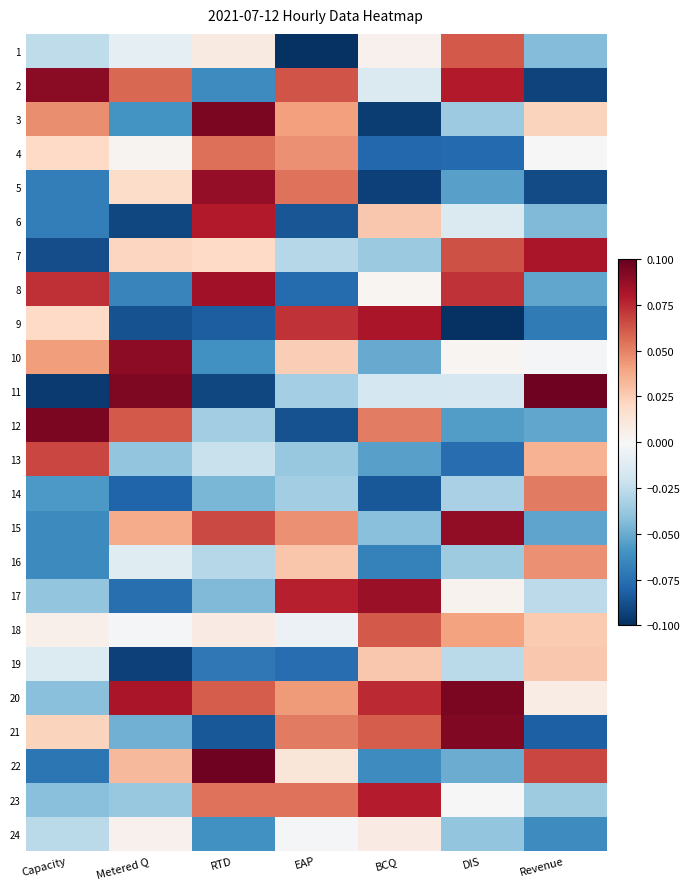

Reading right to left, transcribe all the data shown in this chart.

1: Revenue=-0.0	DIS=0.1	BCQ=0.0	EAP=-0.1	RTD=0.0	Metered Q=-0.0	Capacity=-0.0
2: Revenue=-0.1	DIS=0.1	BCQ=-0.0	EAP=0.1	RTD=-0.1	Metered Q=0.1	Capacity=0.1
3: Revenue=0.0	DIS=-0.0	BCQ=-0.1	EAP=0.0	RTD=0.1	Metered Q=-0.1	Capacity=0.0
4: Revenue=0.0	DIS=-0.1	BCQ=-0.1	EAP=0.0	RTD=0.1	Metered Q=0.0	Capacity=0.0
5: Revenue=-0.1	DIS=-0.1	BCQ=-0.1	EAP=0.1	RTD=0.1	Metered Q=0.0	Capacity=-0.1
6: Revenue=-0.0	DIS=-0.0	BCQ=0.0	EAP=-0.1	RTD=0.1	Metered Q=-0.1	Capacity=-0.1
7: Revenue=0.1	DIS=0.1	BCQ=-0.0	EAP=-0.0	RTD=0.0	Metered Q=0.0	Capacity=-0.1
8: Revenue=-0.1	DIS=0.1	BCQ=0.0	EAP=-0.1	RTD=0.1	Metered Q=-0.1	Capacity=0.1
9: Revenue=-0.1	DIS=-0.1	BCQ=0.1	EAP=0.1	RTD=-0.1	Metered Q=-0.1	Capacity=0.0
10: Revenue=-0.0	DIS=0.0	BCQ=-0.1	EAP=0.0	RTD=-0.1	Metered Q=0.1	Capacity=0.0
11: Revenue=0.1	DIS=-0.0	BCQ=-0.0	EAP=-0.0	RTD=-0.1	Metered Q=0.1	Capacity=-0.1
12: Revenue=-0.1	DIS=-0.1	BCQ=0.1	EAP=-0.1	RTD=-0.0	Metered Q=0.1	Capacity=0.1
13: Revenue=0.0	DIS=-0.1	BCQ=-0.1	EAP=-0.0	RTD=-0.0	Metered Q=-0.0	Capacity=0.1
14: Revenue=0.1	DIS=-0.0	BCQ=-0.1	EAP=-0.0	RTD=-0.0	Metered Q=-0.1	Capacity=-0.1
15: Revenue=-0.1	DIS=0.1	BCQ=-0.0	EAP=0.0	RTD=0.1	Metered Q=0.0	Capacity=-0.1
16: Revenue=0.0	DIS=-0.0	BCQ=-0.1	EAP=0.0	RTD=-0.0	Metered Q=-0.0	Capacity=-0.1
17: Revenue=-0.0	DIS=0.0	BCQ=0.1	EAP=0.1	RTD=-0.0	Metered Q=-0.1	Capacity=-0.0
18: Revenue=0.0	DIS=0.0	BCQ=0.1	EAP=-0.0	RTD=0.0	Metered Q=-0.0	Capacity=0.0
19: Revenue=0.0	DIS=-0.0	BCQ=0.0	EAP=-0.1	RTD=-0.1	Metered Q=-0.1	Capacity=-0.0
20: Revenue=0.0	DIS=0.1	BCQ=0.1	EAP=0.0	RTD=0.1	Metered Q=0.1	Capacity=-0.0
21: Revenue=-0.1	DIS=0.1	BCQ=0.1	EAP=0.1	RTD=-0.1	Metered Q=-0.0	Capacity=0.0
22: Revenue=0.1	DIS=-0.0	BCQ=-0.1	EAP=0.0	RTD=0.1	Metered Q=0.0	Capacity=-0.1
23: Revenue=-0.0	DIS=-0.0	BCQ=0.1	EAP=0.1	RTD=0.1	Metered Q=-0.0	Capacity=-0.0
24: Revenue=-0.1	DIS=-0.0	BCQ=0.0	EAP=-0.0	RTD=-0.1	Metered Q=0.0	Capacity=-0.0